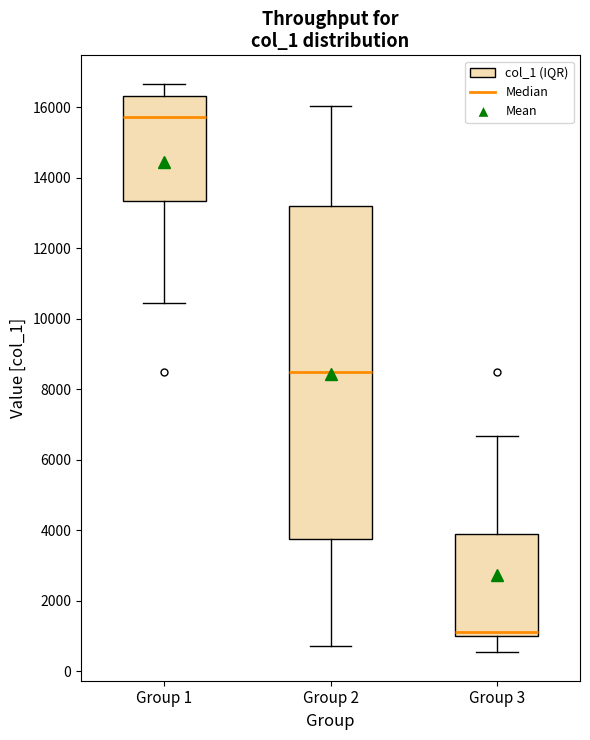

Comparing the boxes themselves (not the whiskers), which one is the tallest?

Group 2